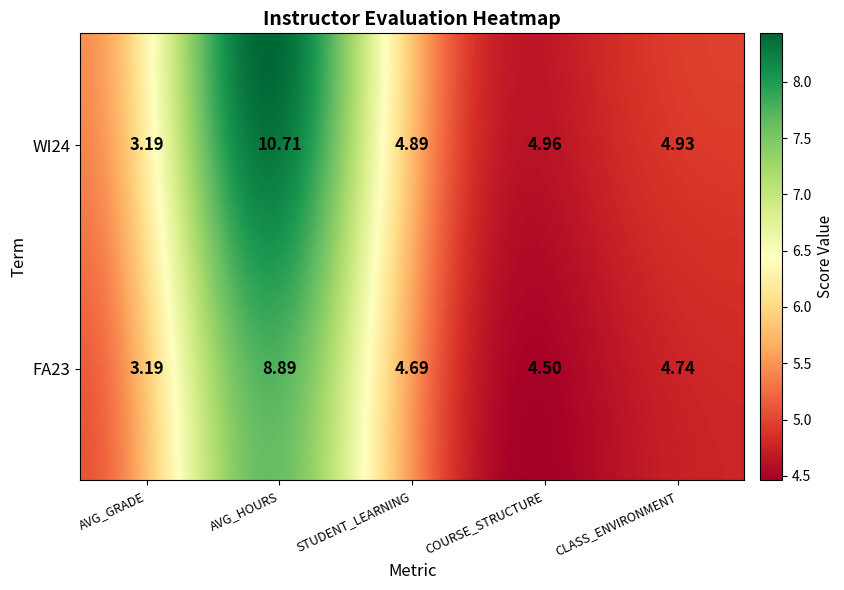

How many values in the WI24 series are below 4?

1